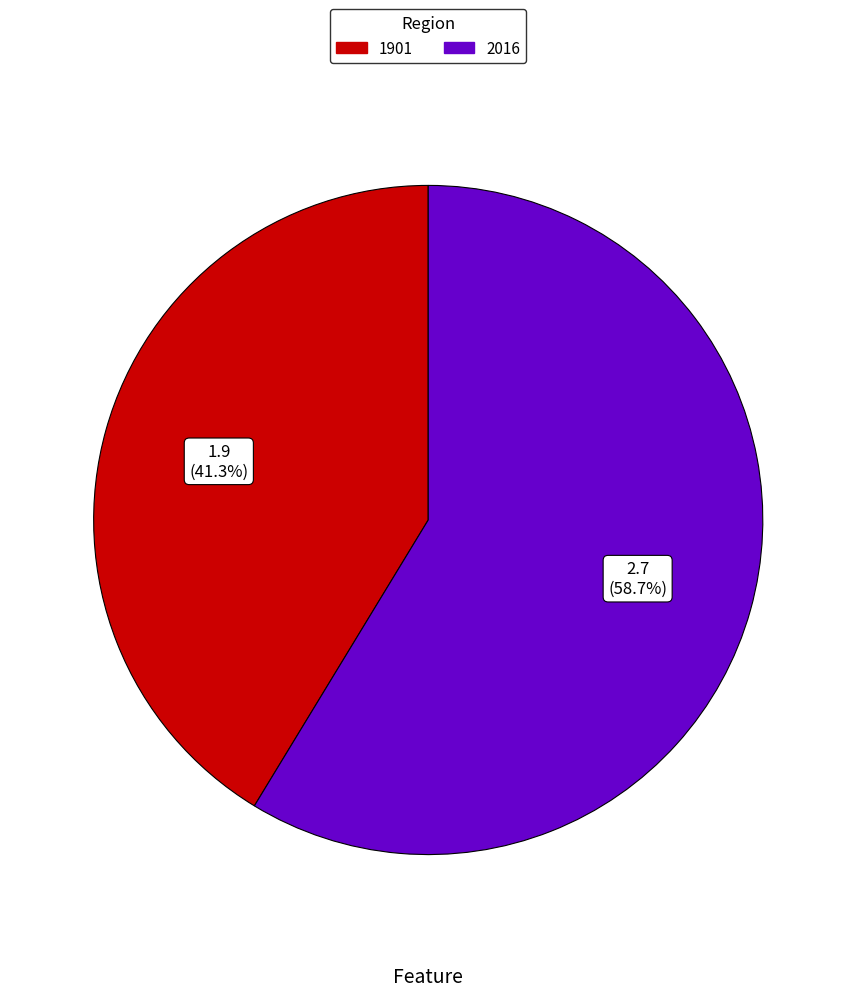

Does 2016 represent more than half of the total?

Yes